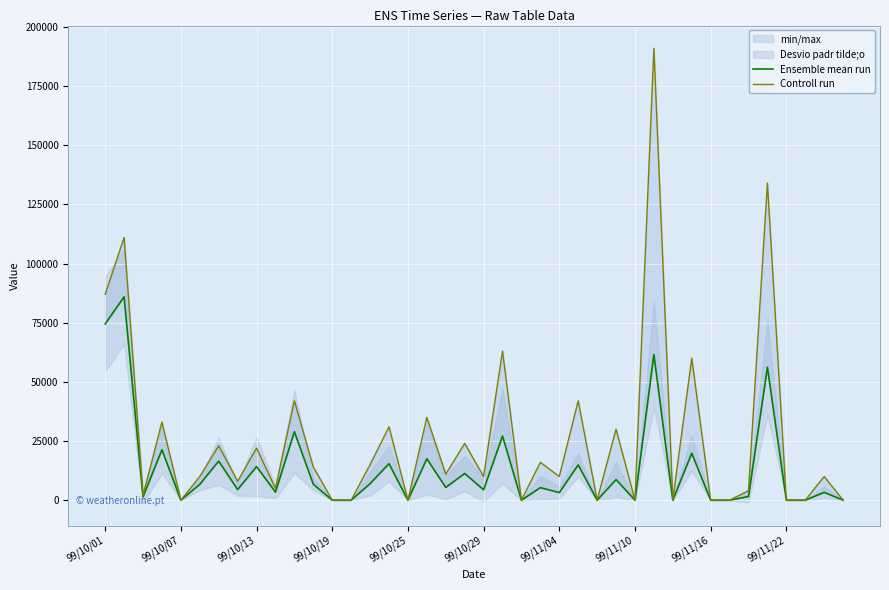

How many interior local valleys does the Controll run series have?

12